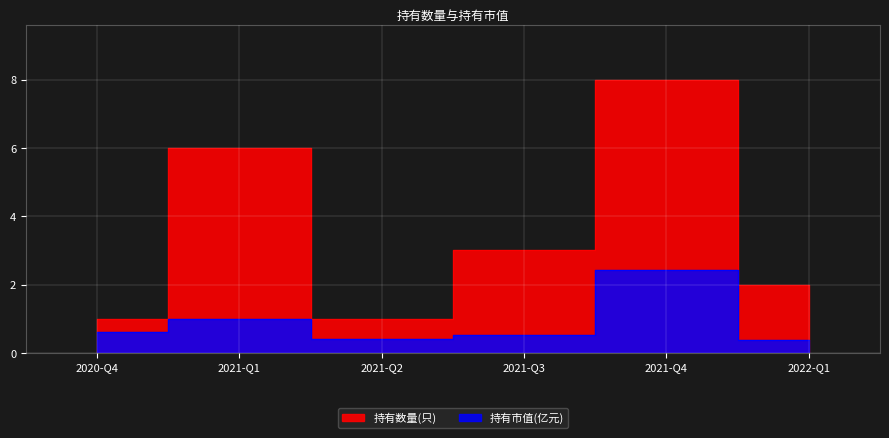

Rank the series by their average value, from highest to lowest.

持有数量(只), 持有市值(亿元)